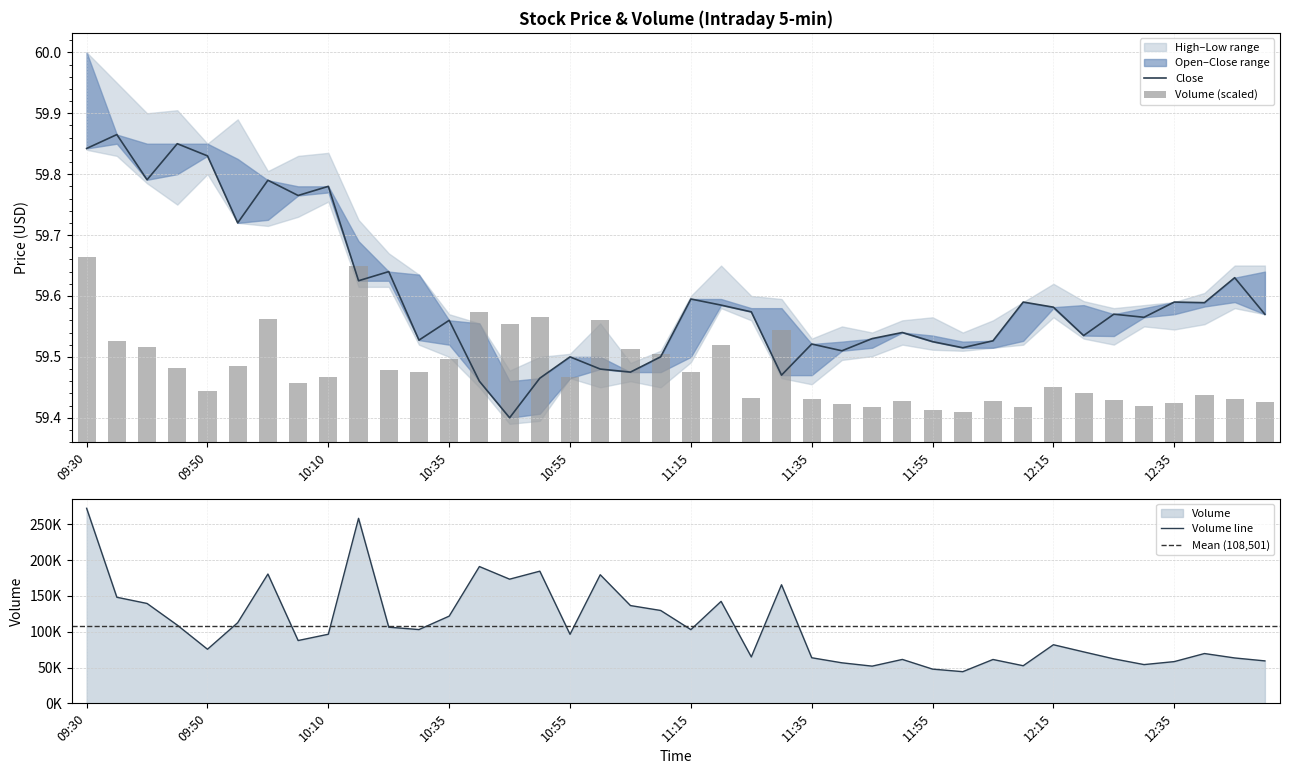

What value does the Volume series have at 10:05?

87750.0